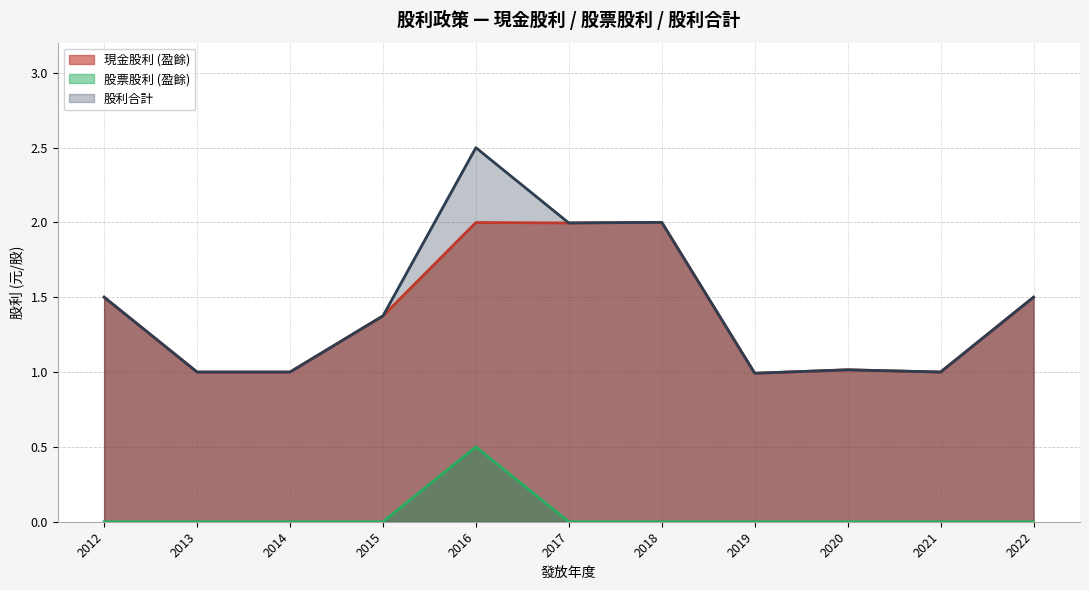

Is the value of 股利合計 at 2019 greater than the value of 股票股利 (盈餘) at 2021?

Yes